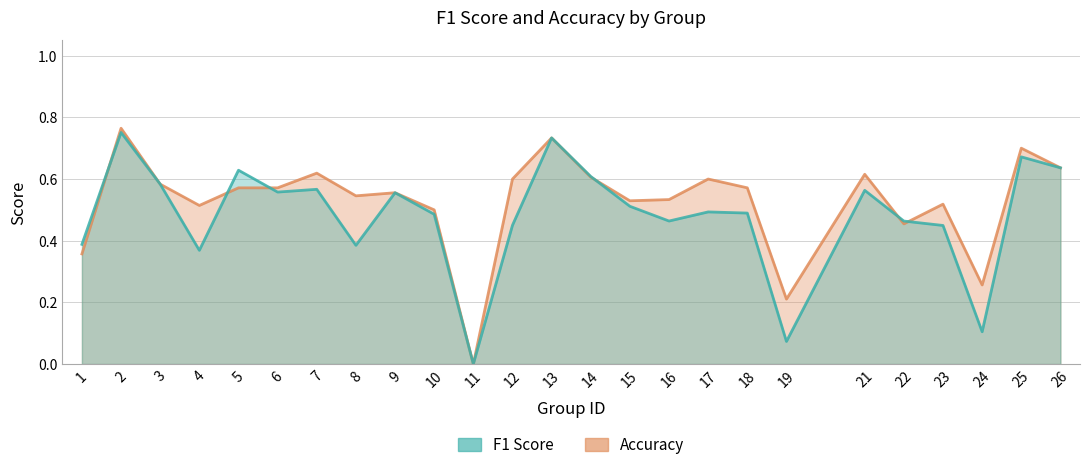

Between 13 and 24, which series saw the biggest shift?

f1